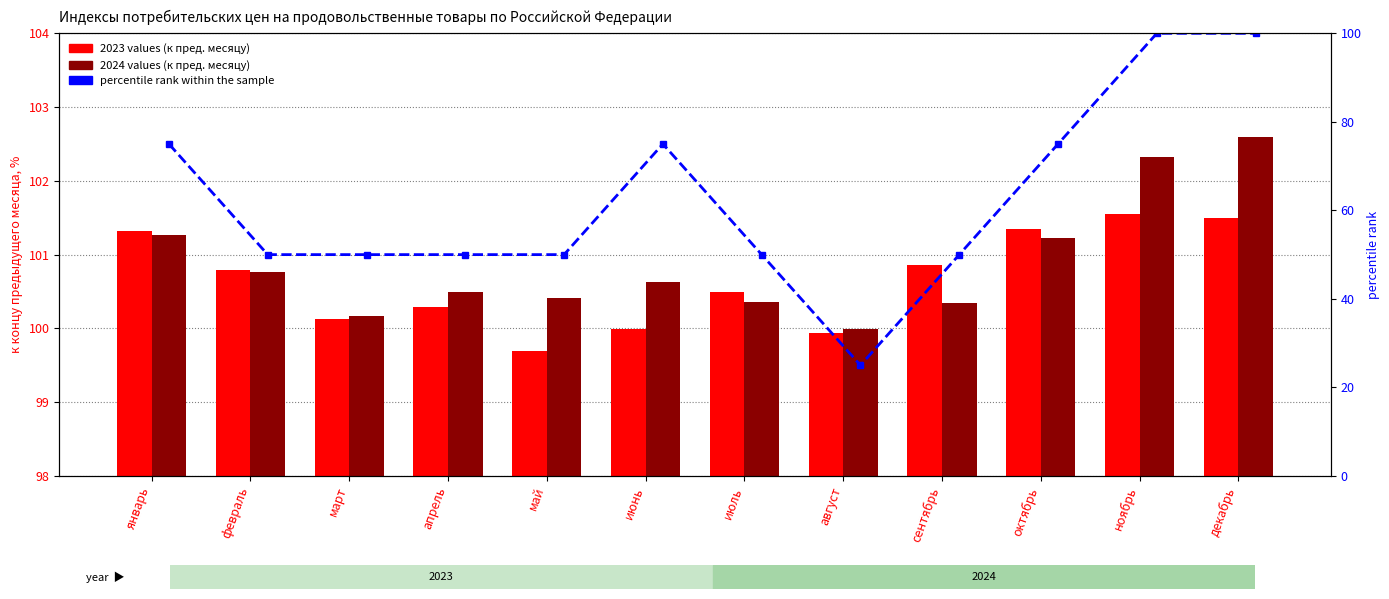

Count the values in the range 50 to 75.

9